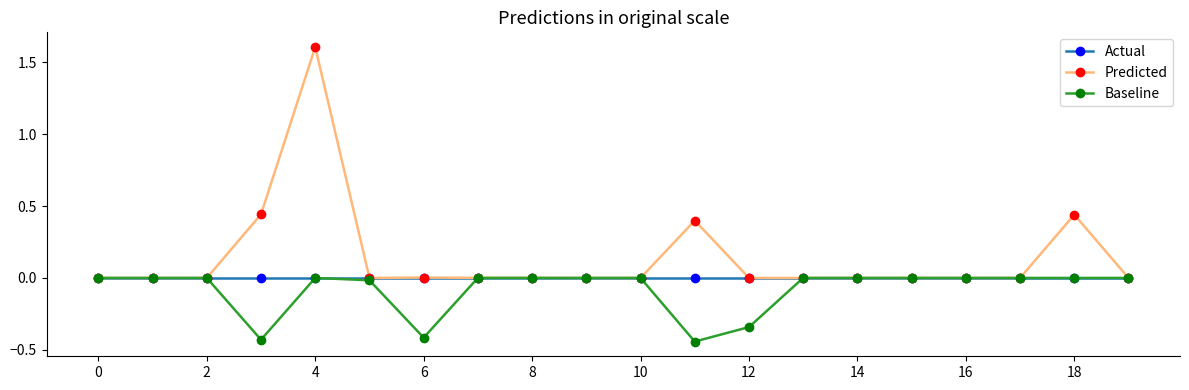

True or false: Predicted has more than 1 interior local peaks.

True